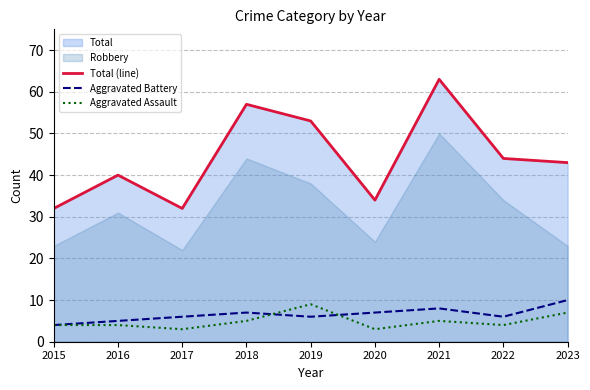

The value of Total (line) at 2017 is 20. True or false?

False